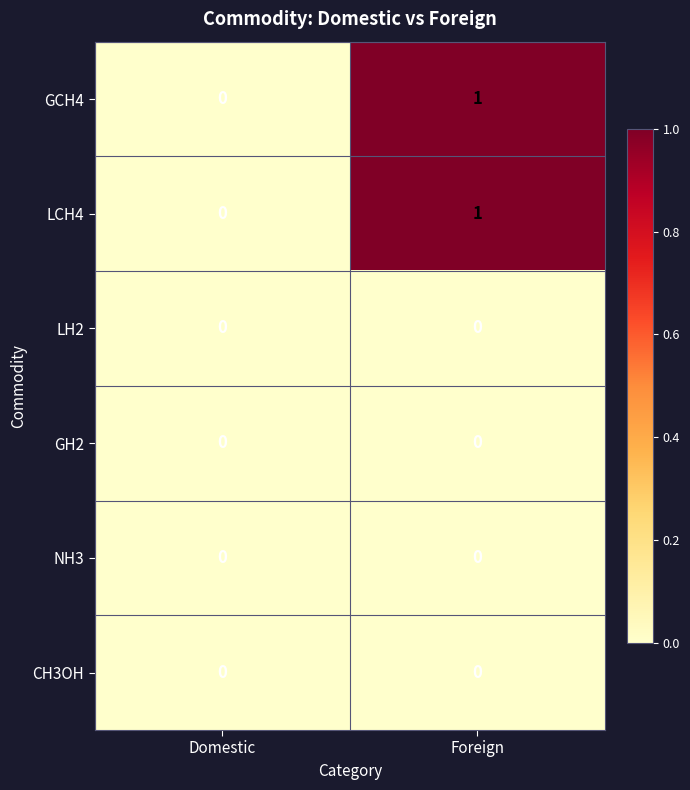

The value of LCH4 at Domestic is 0. True or false?

True